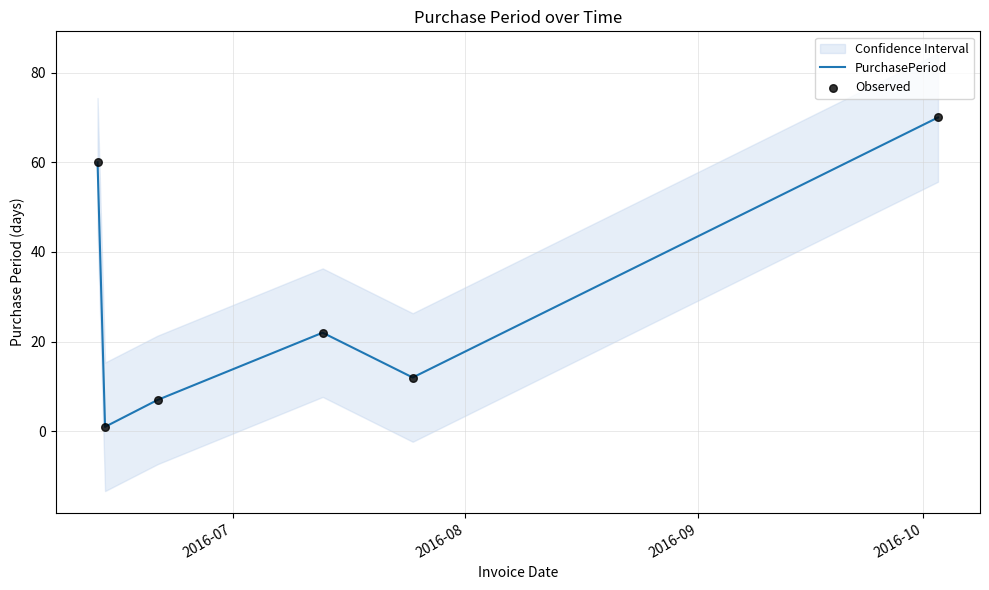

Which series reaches the minimum Y coordinate?

PurchasePeriod